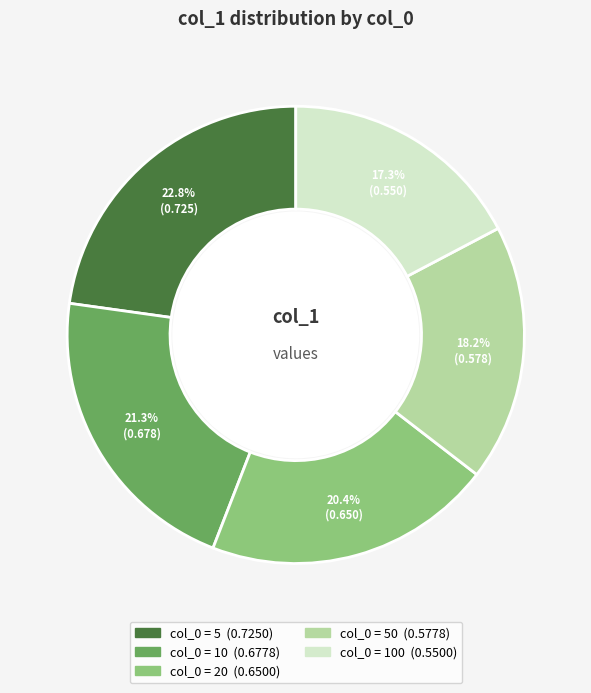

Is there any slice that represents more than half of the pie?

No